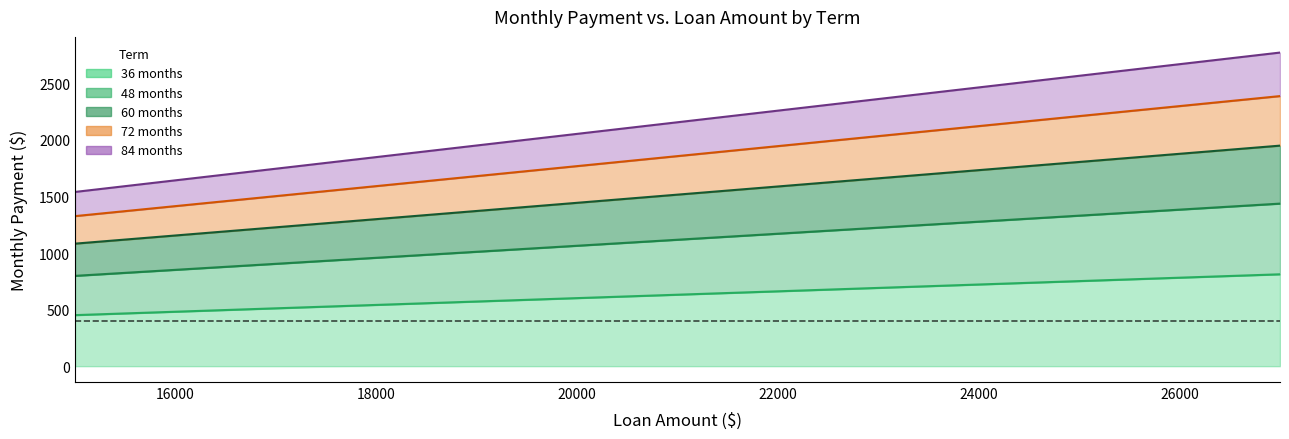

What is the greatest value displayed?

2772.5